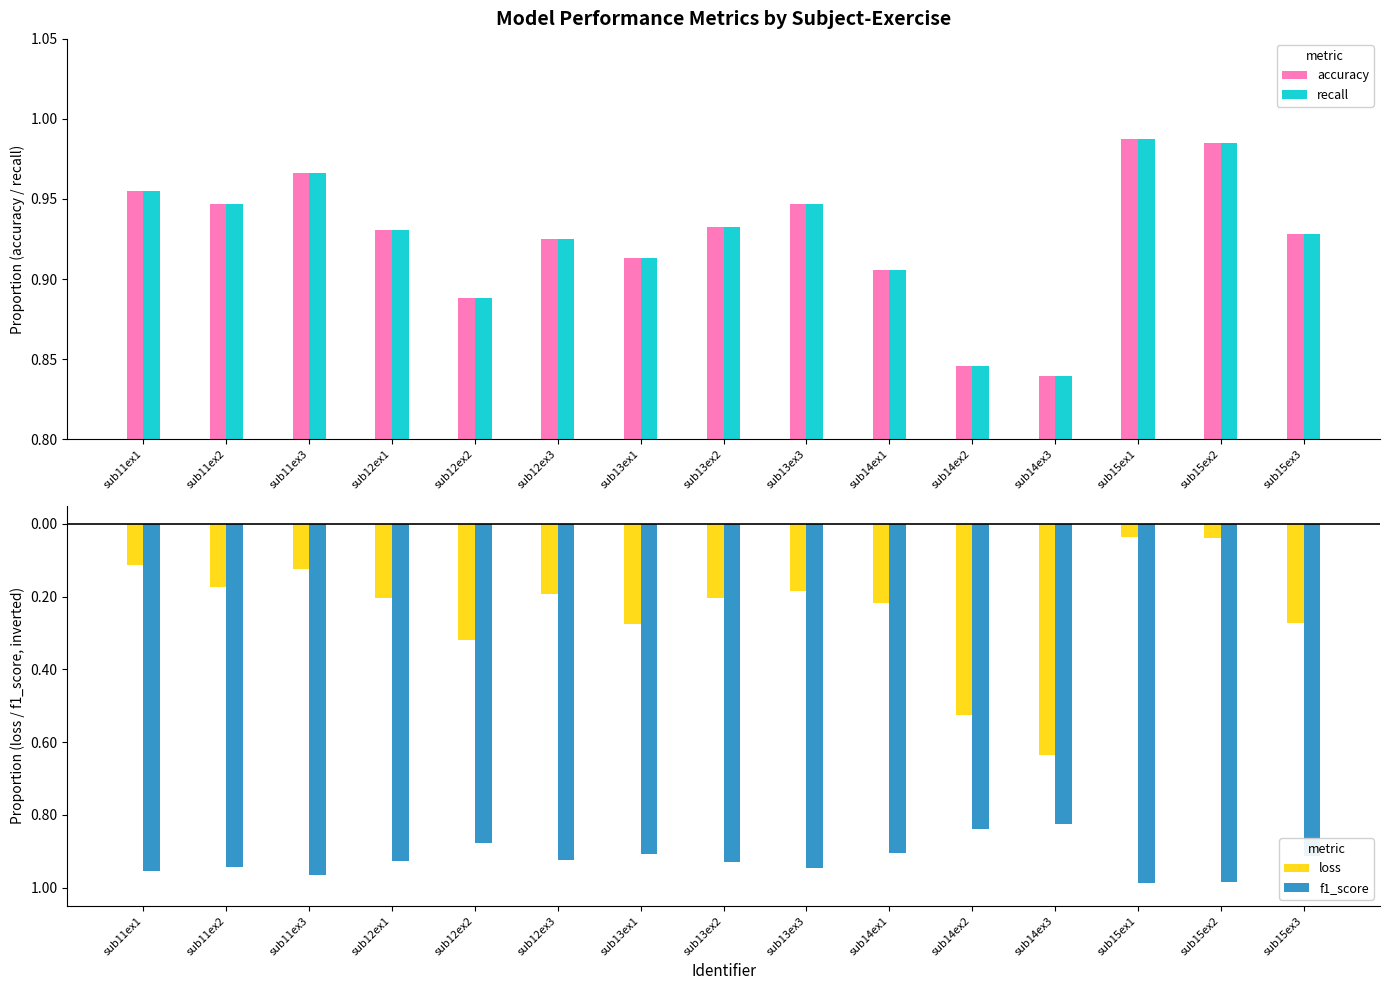

What is the difference between the second highest and second lowest values in the f1_score series?

0.1